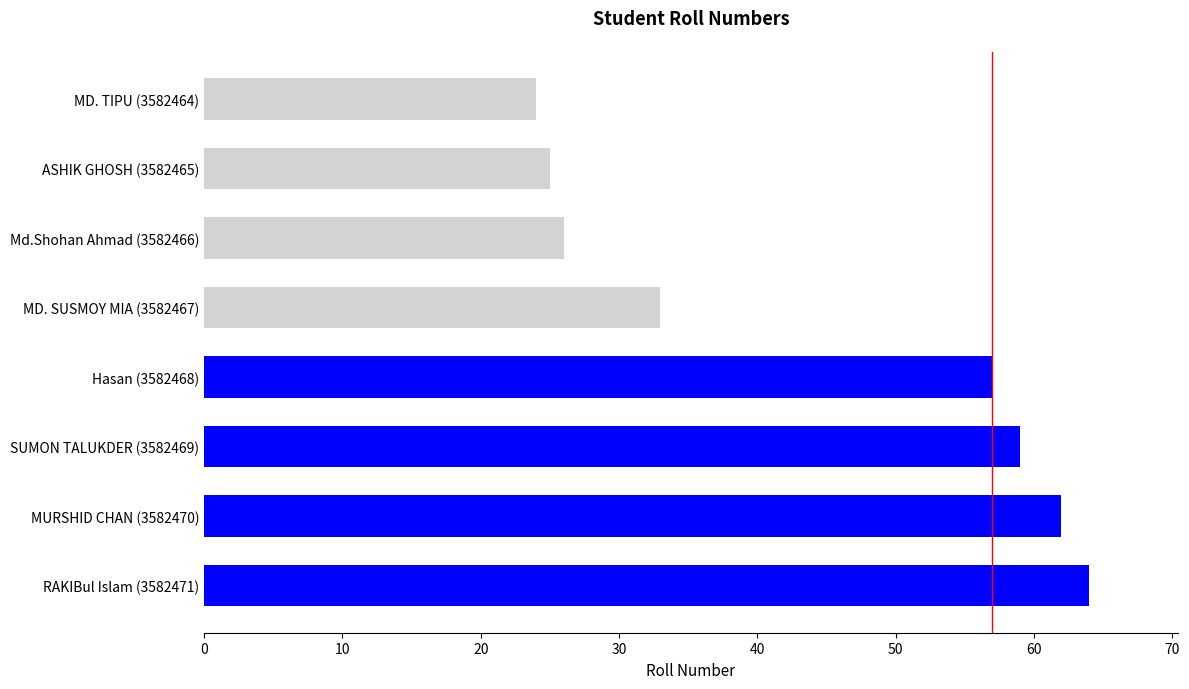

Count the number of data series in this chart.

1